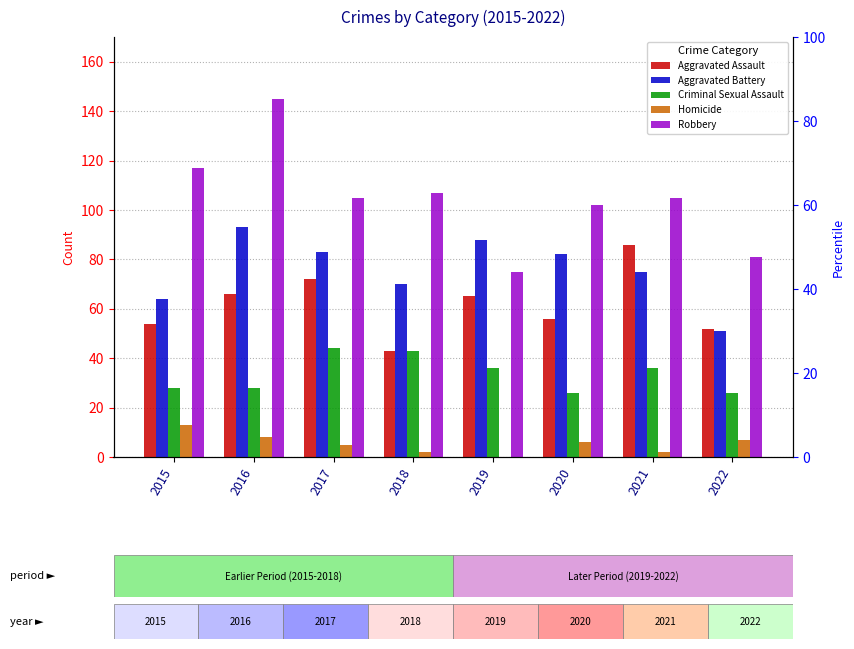

Which label corresponds to the largest value in the chart?

2016